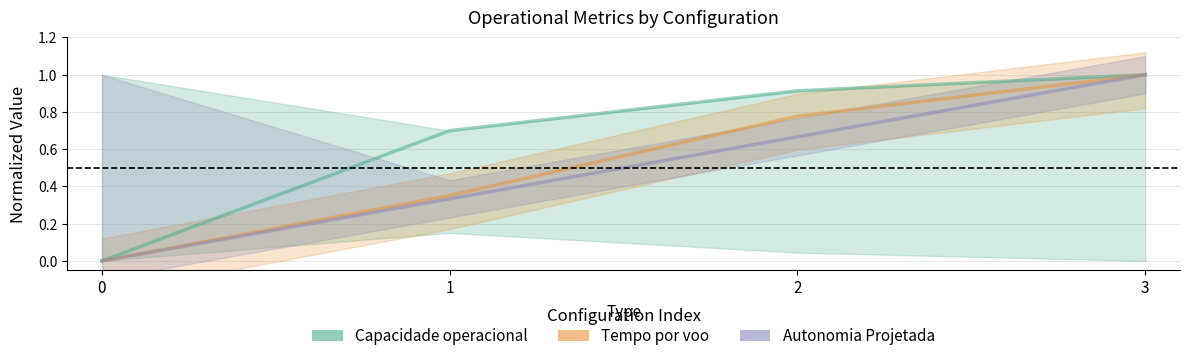

The Tempo por voo series shows 0.8 at 2. True or false?

True